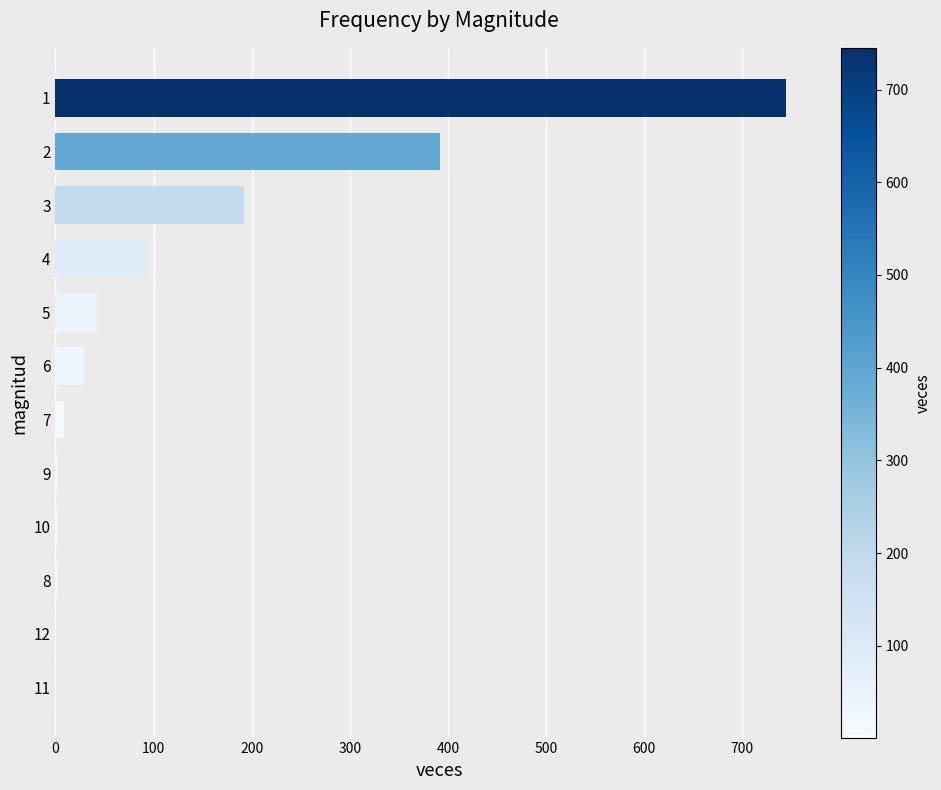

What is the greatest value displayed?

745